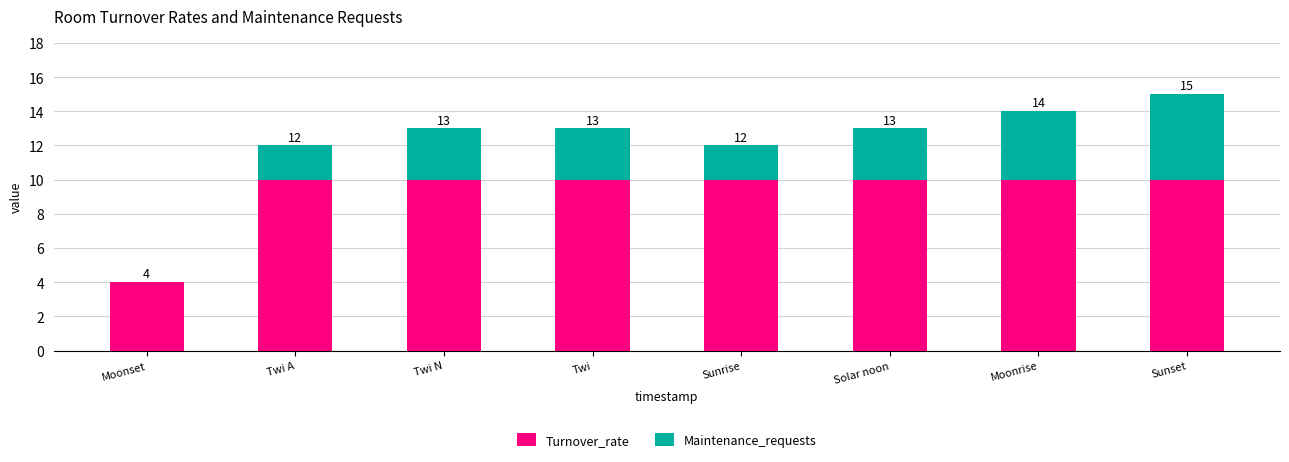

Rank the series at Moonset from highest to lowest value.

Turnover_rate, Maintenance_requests